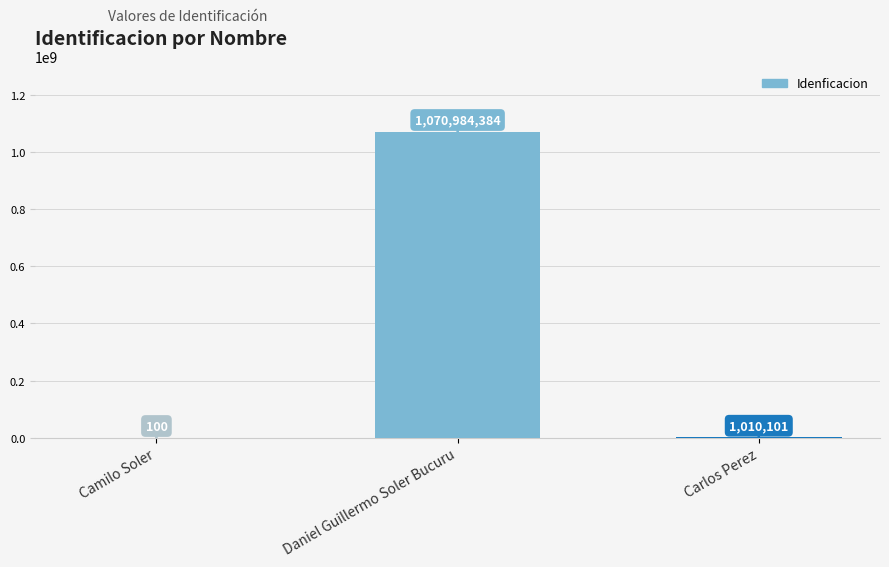

How many categories are shown in the chart?

3